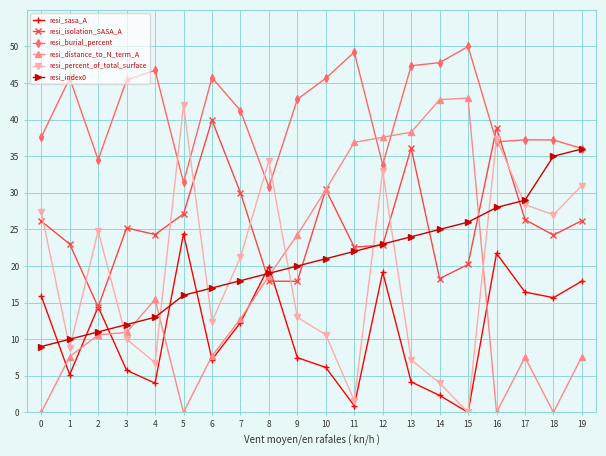

Which series has the largest total across all categories?

resi_burial_percent